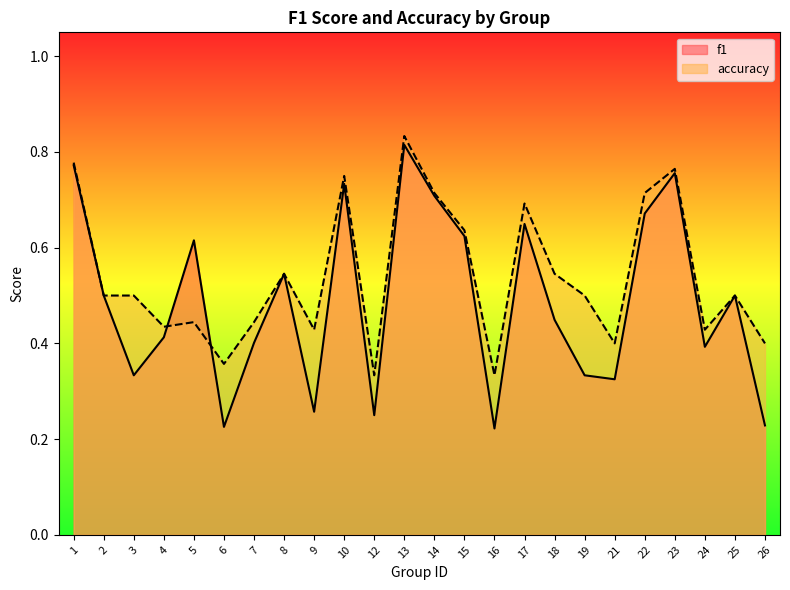

What are all the series names shown in the legend?

f1, accuracy